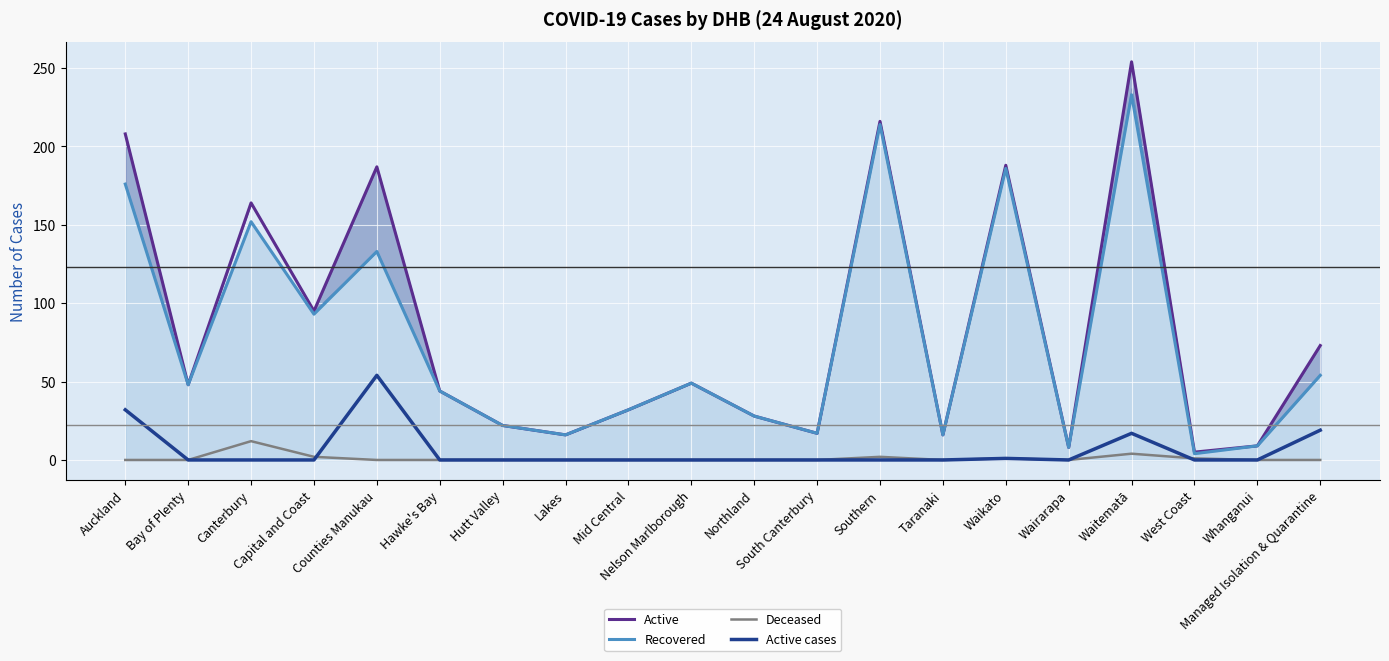

How many lines are shown in the chart?

4